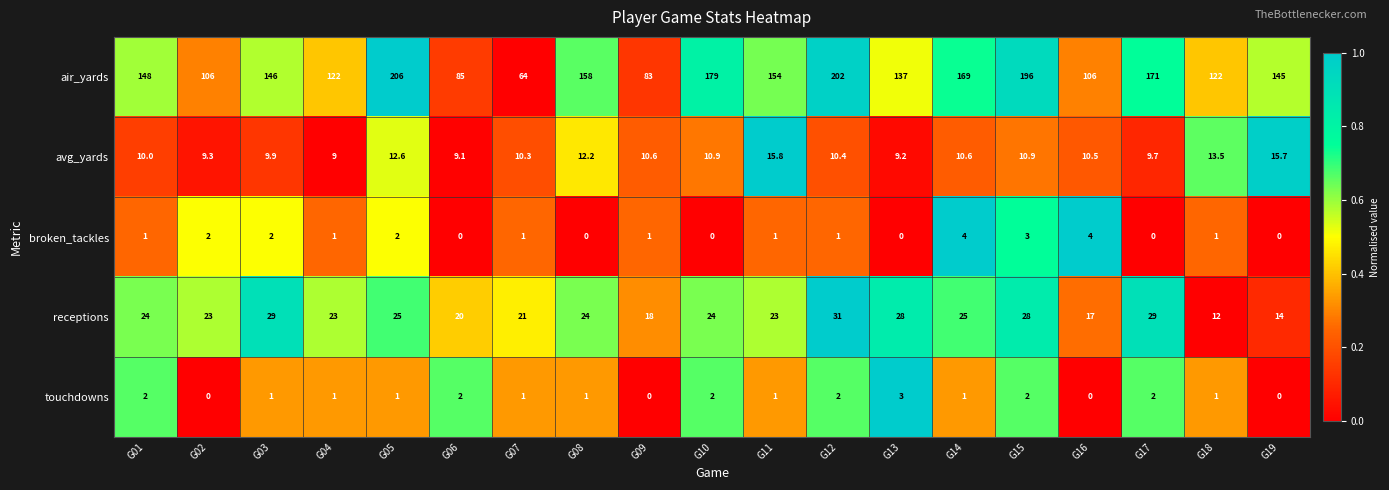

Rank the series at G15 from lowest to highest value.

touchdowns, broken_tackles, avg_yards, receptions, air_yards